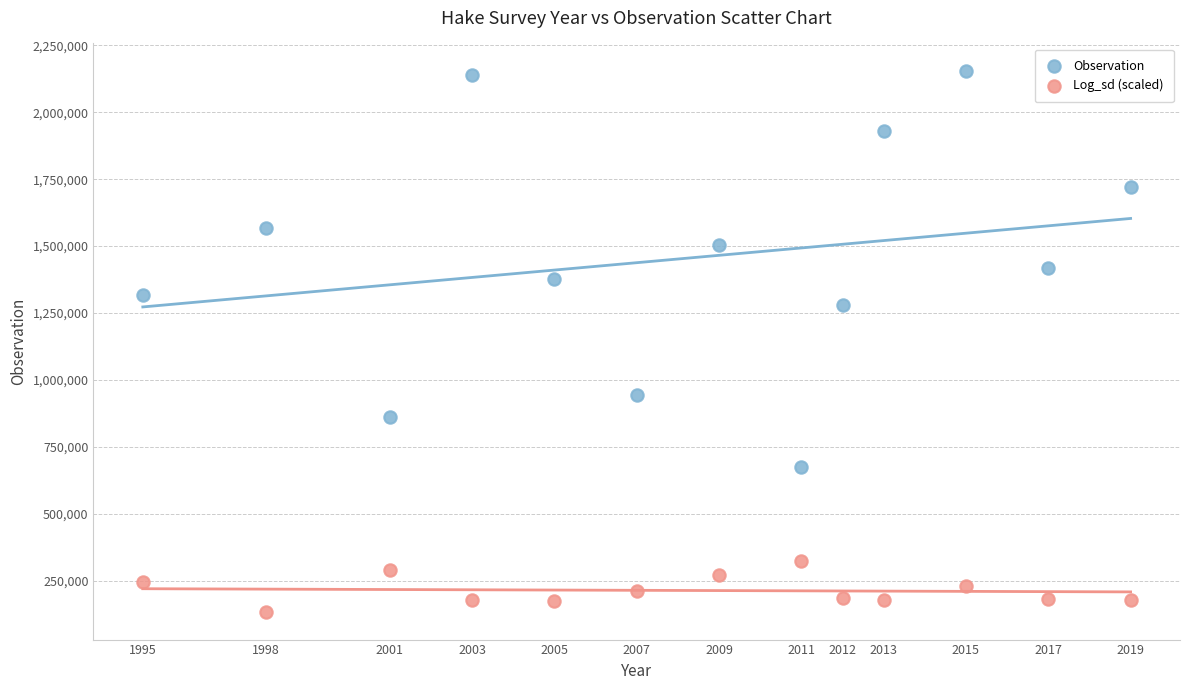

Which series contains the highest Y value?

Observation